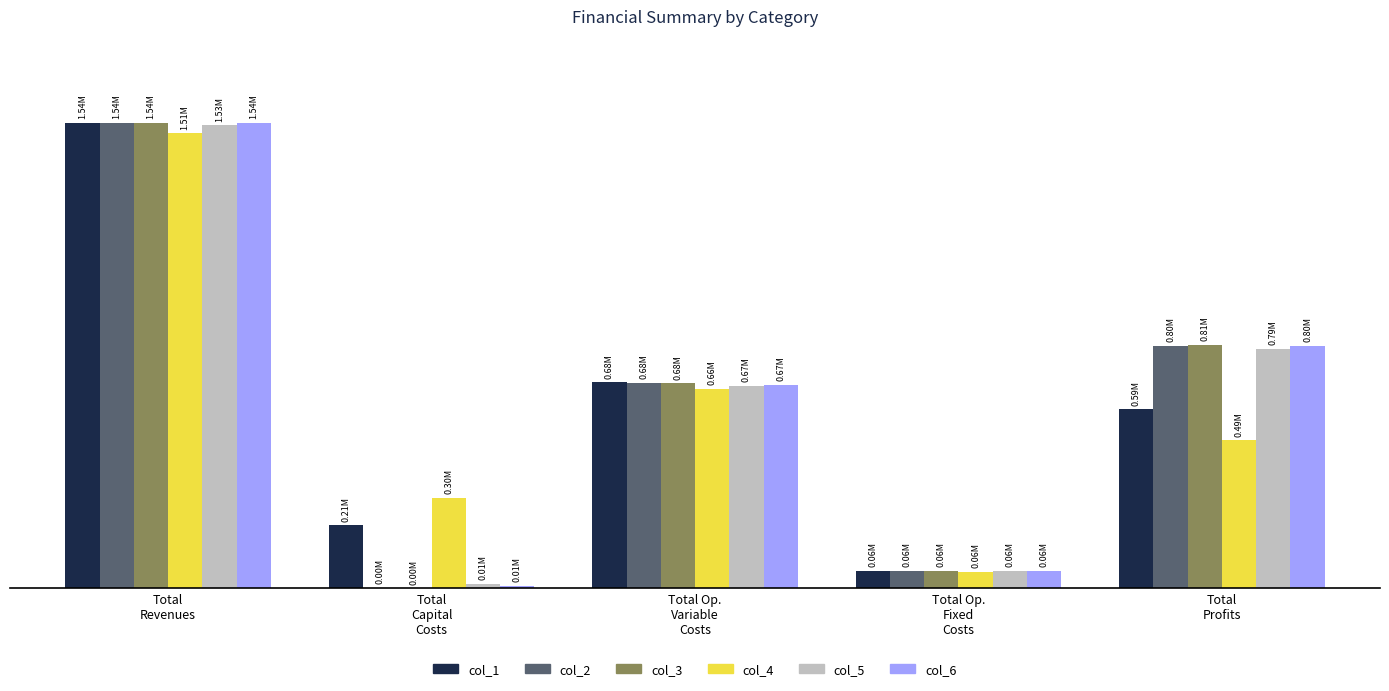

Which series has the largest range (max minus min)?

col_3